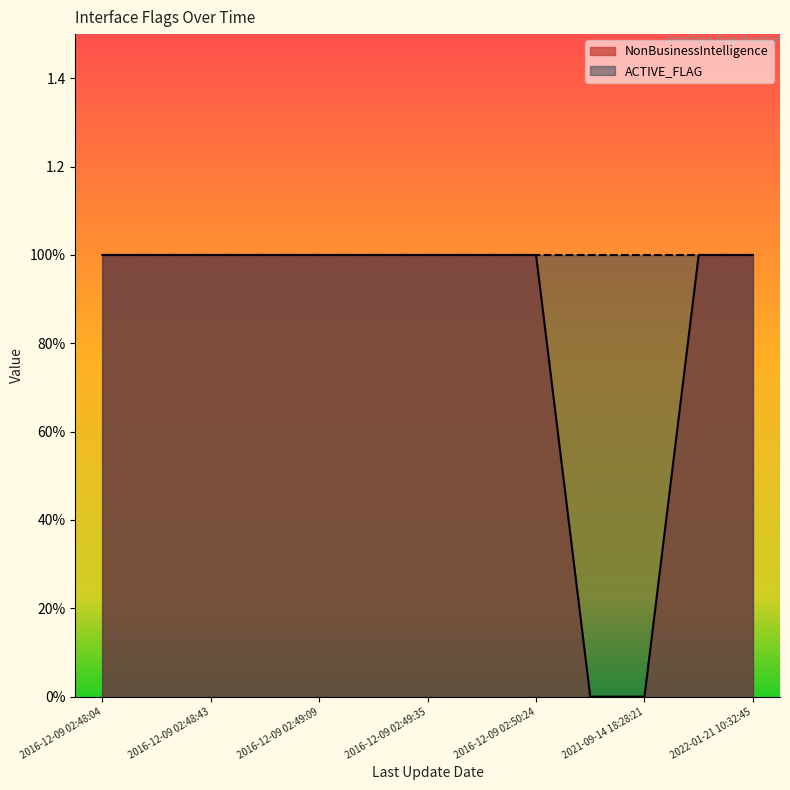

True or false: the data shows 1 at 2022-01-21 10:32:45.

True